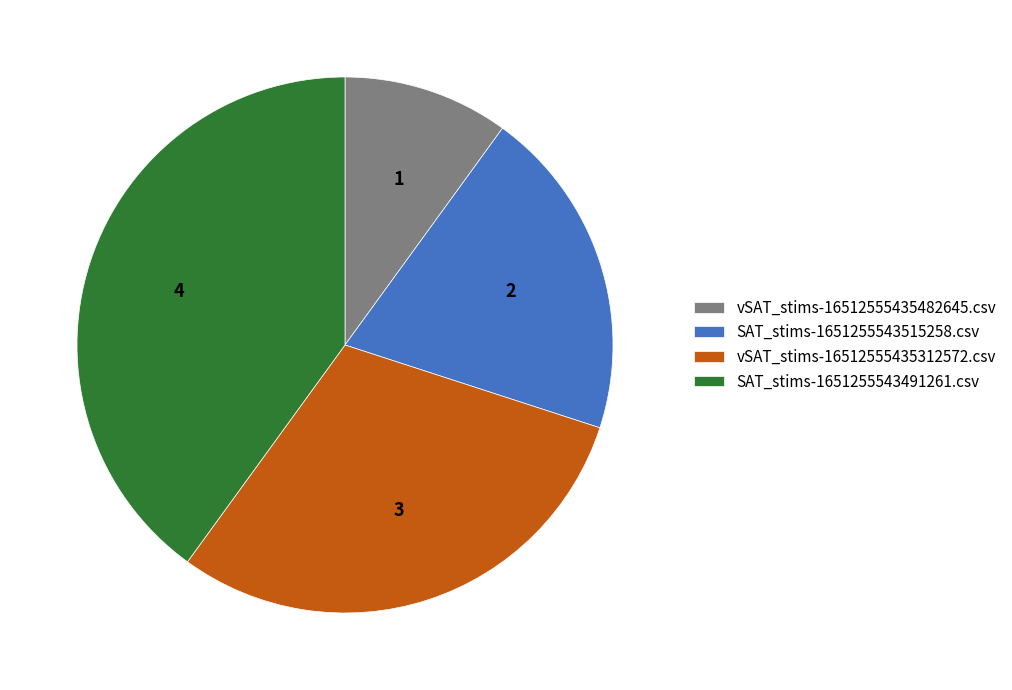

Do SAT_stims-1651255543491261.csv and vSAT_stims-16512555435312572.csv together represent more than half of the pie?

Yes